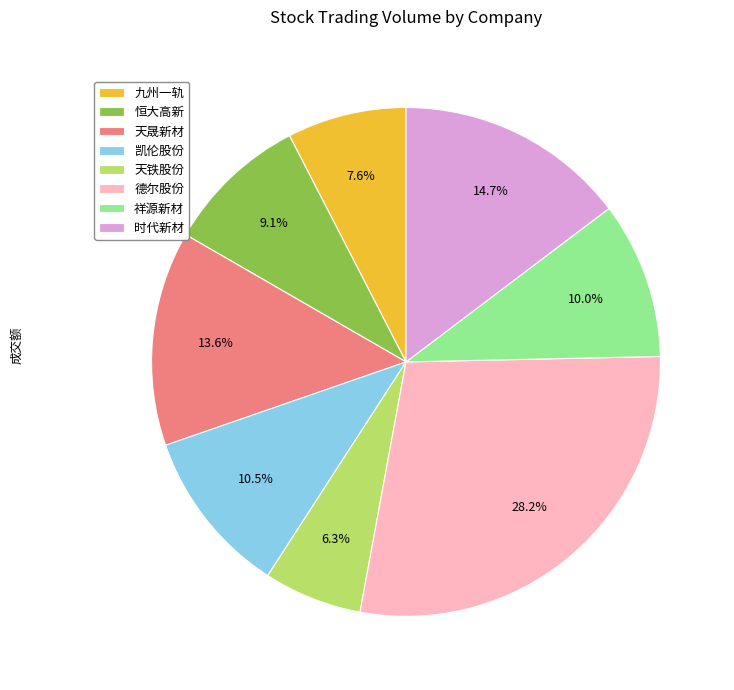

What is the largest slice in the pie chart?

德尔股份